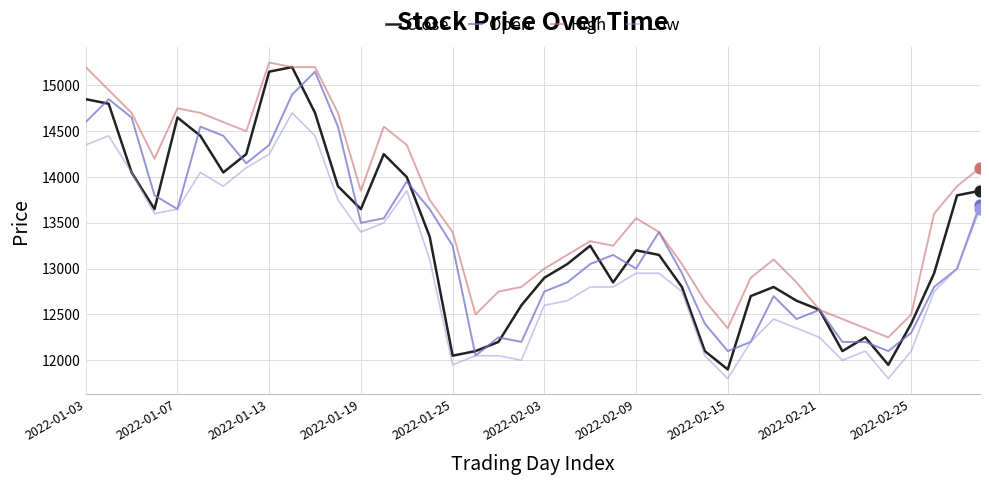

What are all the series names shown in the legend?

Close, Open, High, Low